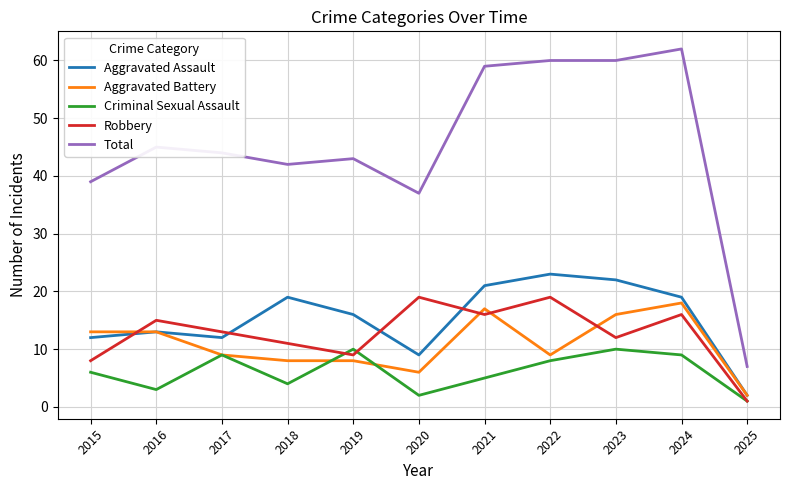

At how many categories does at least one series exceed 27?

10